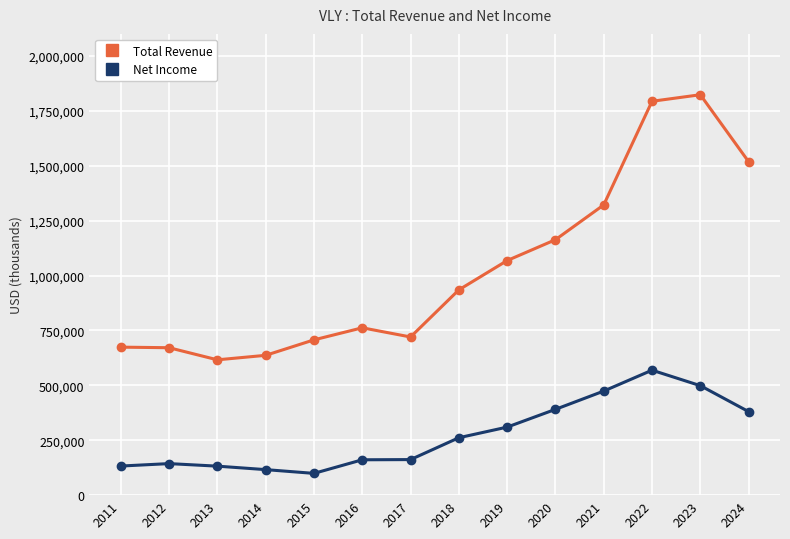

What is the difference between the Net Income values at 2017 and 2012?

18300